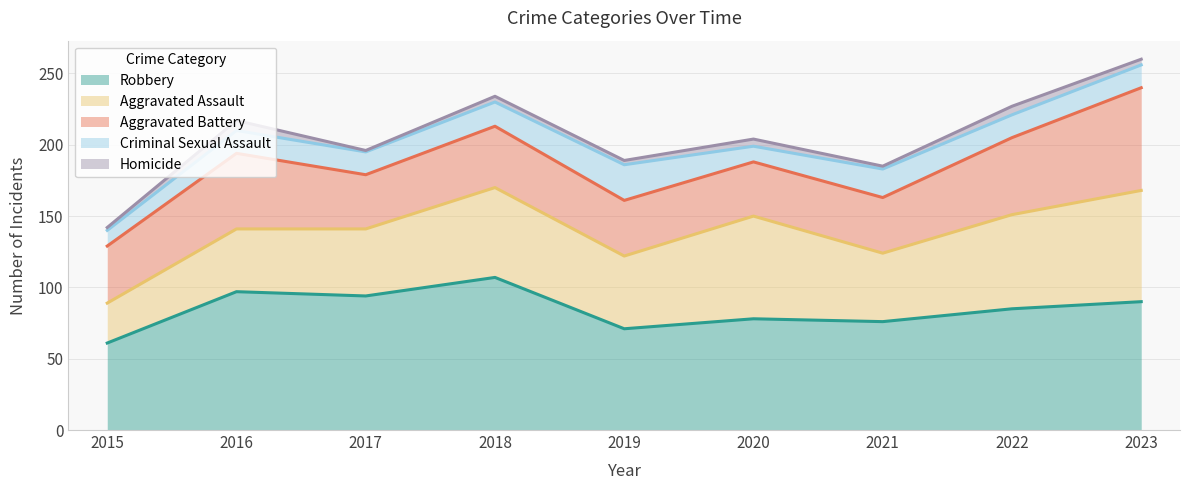

Between 2015 and 2018, which series saw the biggest shift?

Robbery